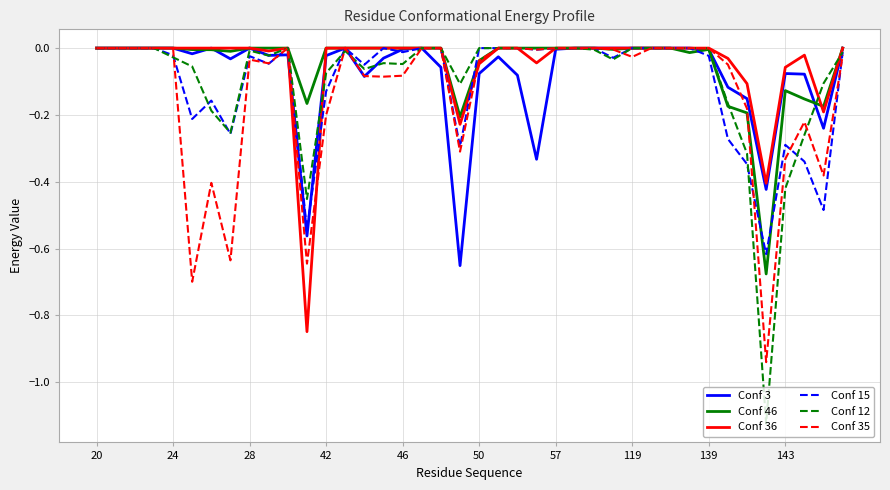

Which series has the largest range (max minus min)?

Conf 12